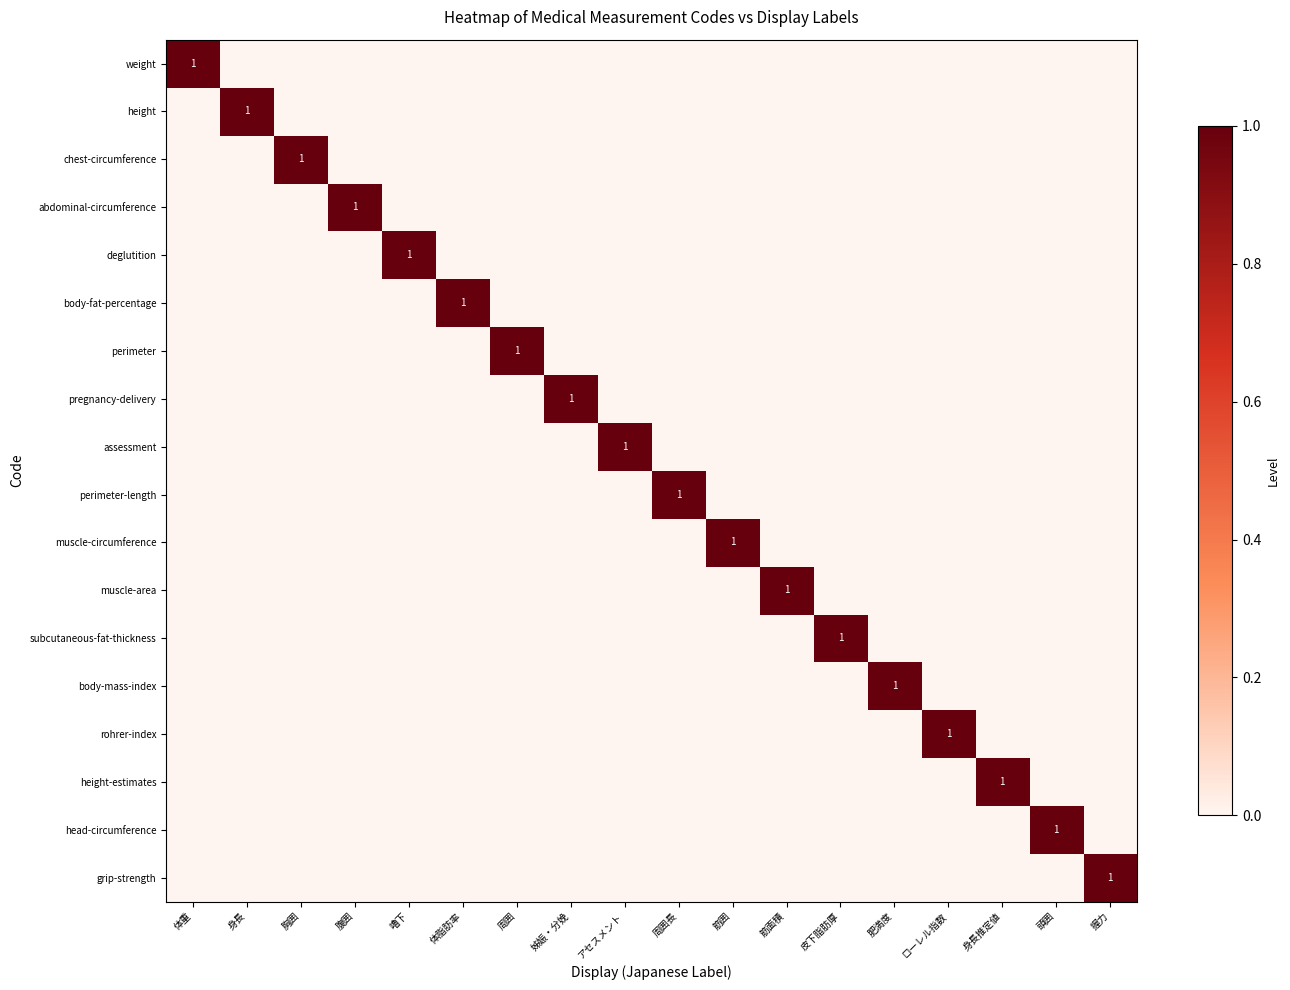

The value of grip-strength at 握力 is 1. True or false?

True